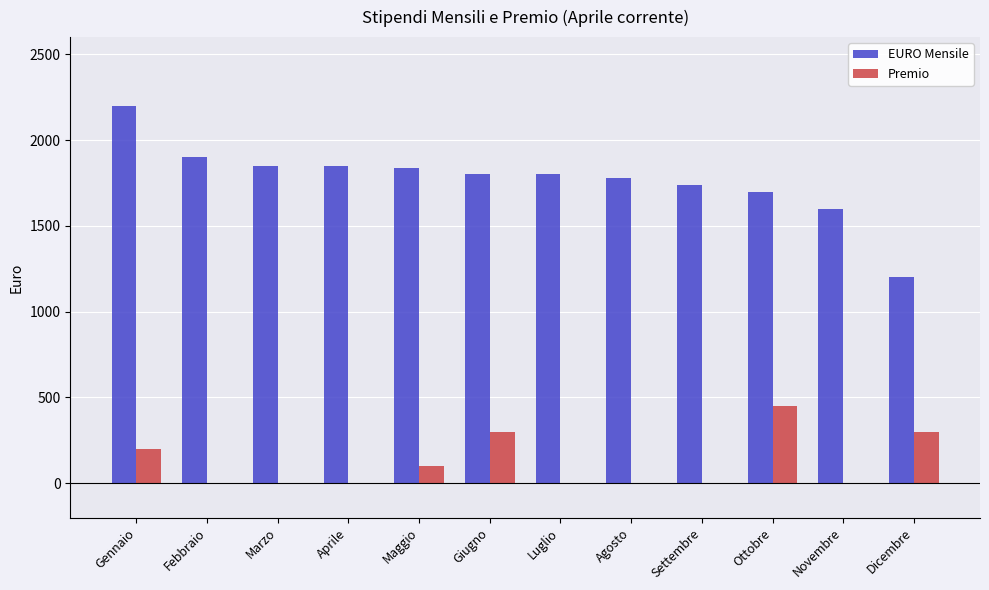

What is the sum of the EURO Mensile values at Settembre and Luglio?

3540